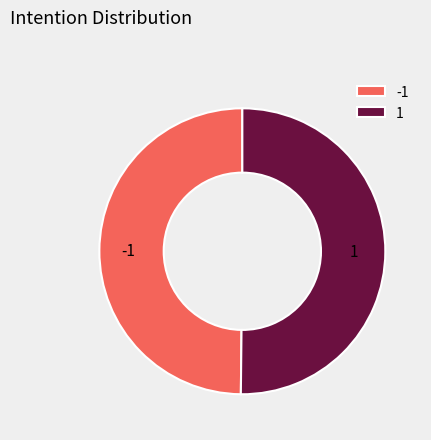

What is the ratio of the value at -1 to the value at 1?

1.0